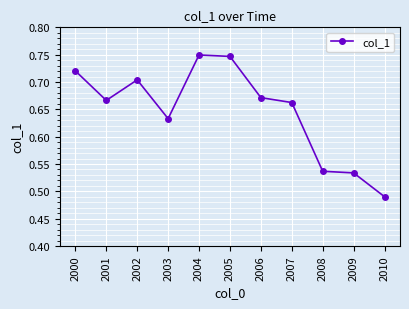

Where is the first local minimum?

2001